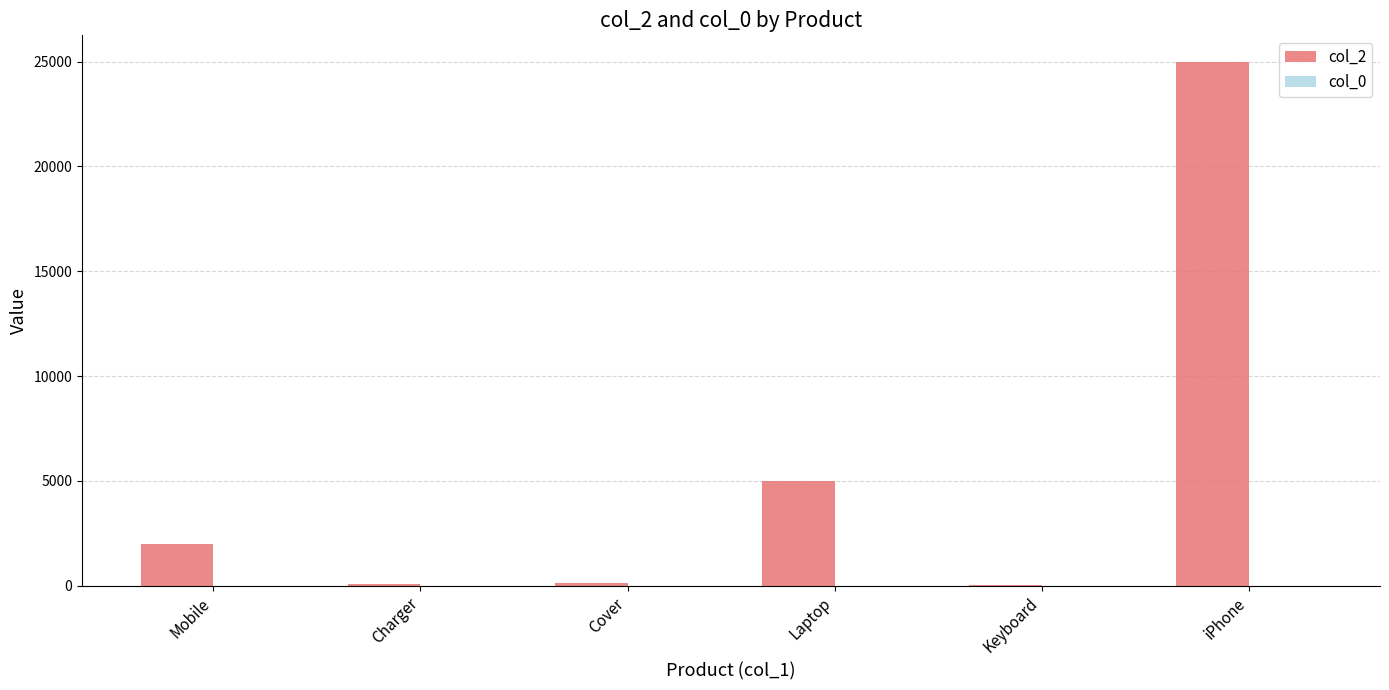

Which label corresponds to the largest value in the chart?

iPhone